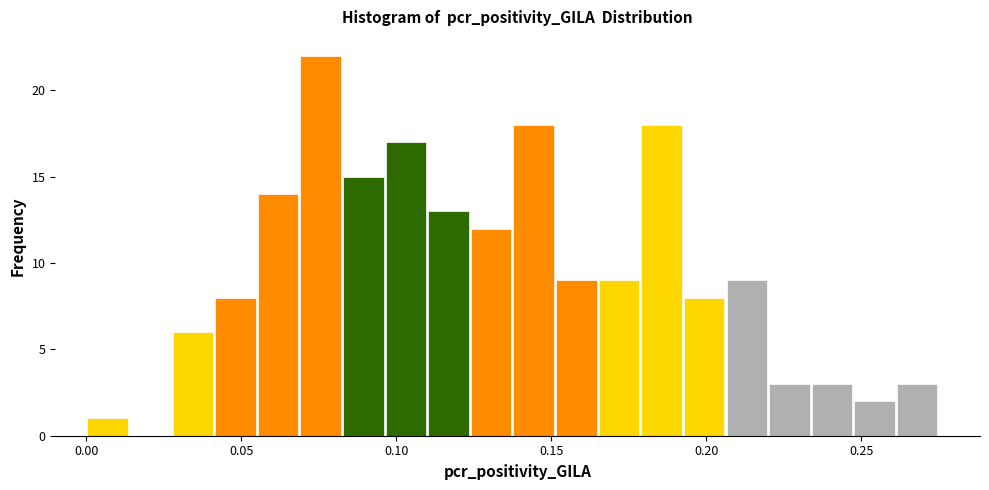

Around what value on the x-axis is the tallest bar? Give the approximate position of its centre, as read against the axis.

0.075